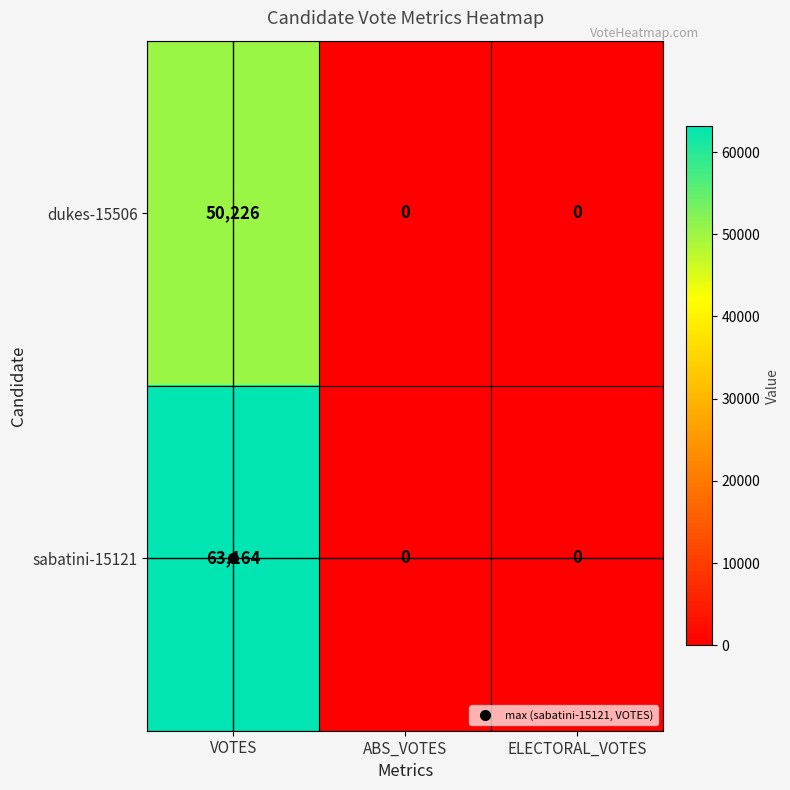

What is the difference between the maximum and minimum values in the dukes-15506 series?

50226